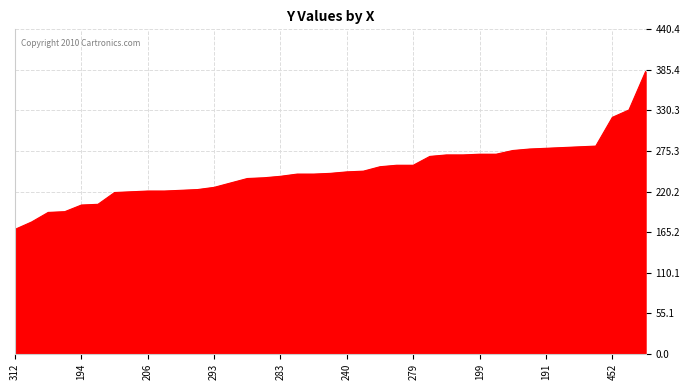

What is the minimum value shown in the chart?

169